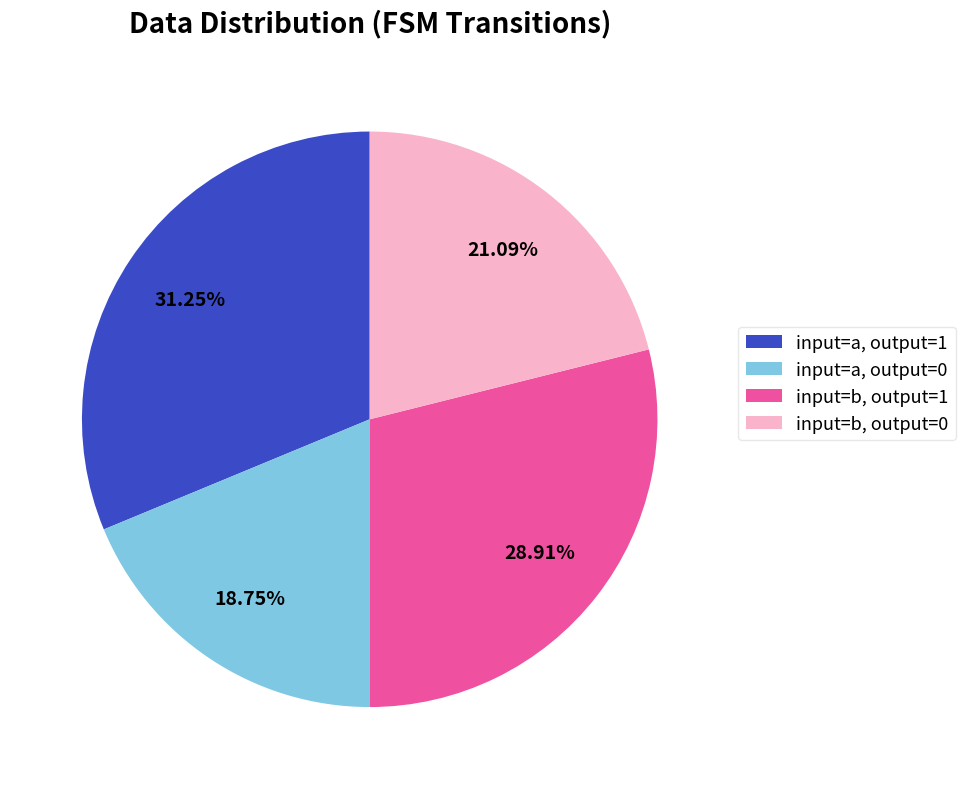

Is input=a, output=1 the majority of the pie?

No